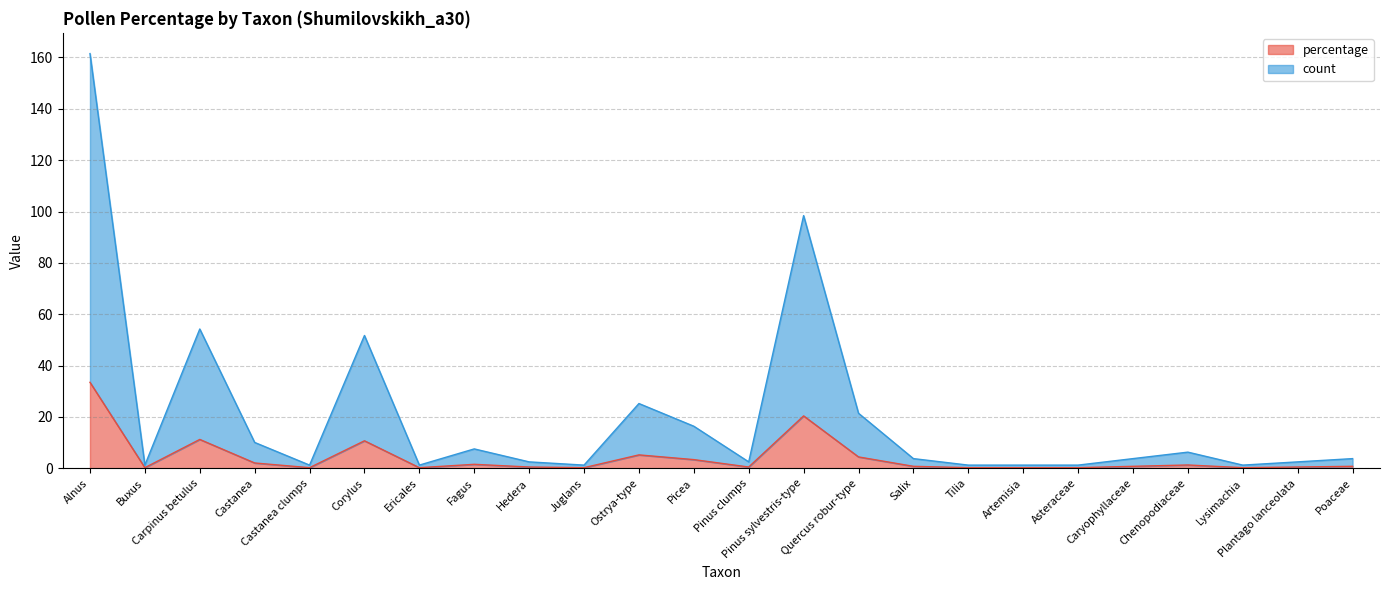

At which category does the chart reach its peak across all series?

Alnus